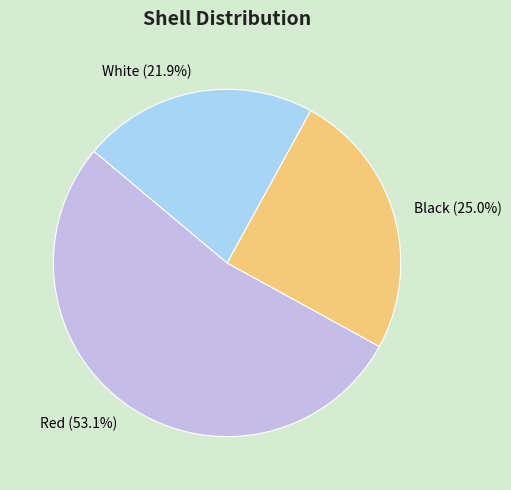

To the nearest percent, what is the difference between the Red and Black slice percentages?

28%